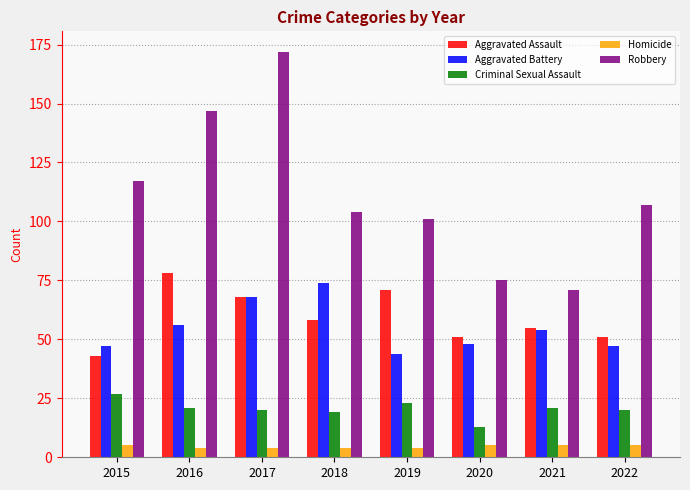

Does the chart contain any negative values?

No